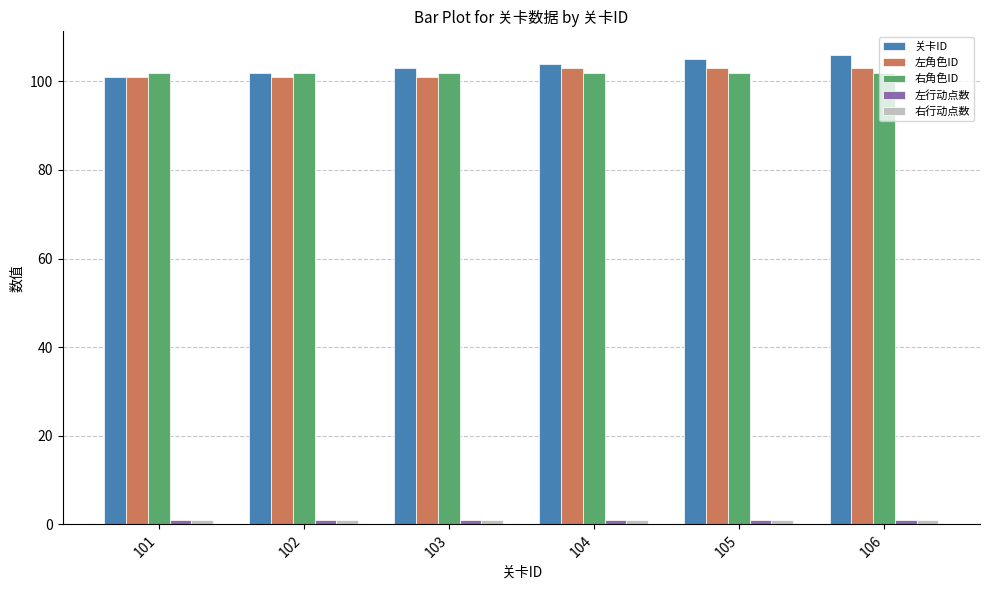

What is the difference between the 关卡ID values at 102 and 101?

1